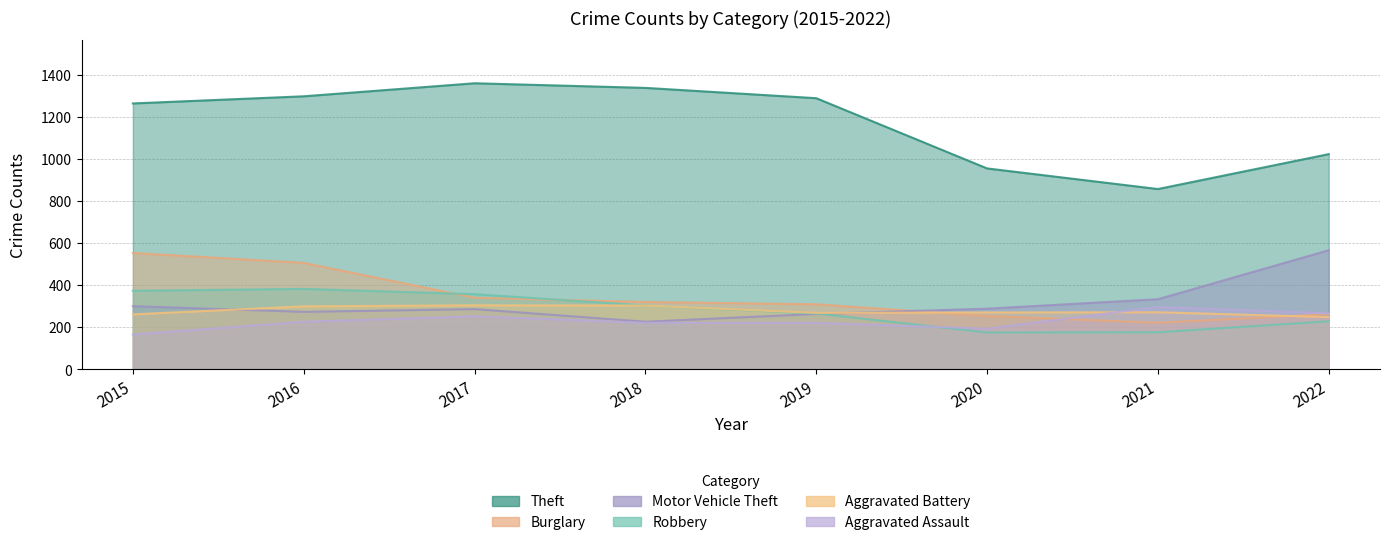

Reading right to left, transcribe all the data shown in this chart.

Theft: 2022=1022	2021=856	2020=954	2019=1288	2018=1337	2017=1359	2016=1297	2015=1263
Burglary: 2022=261	2021=220	2020=252	2019=308	2018=319	2017=339	2016=505	2015=552
Motor Vehicle Theft: 2022=565	2021=332	2020=287	2019=262	2018=225	2017=285	2016=272	2015=299
Robbery: 2022=227	2021=175	2020=174	2019=264	2018=302	2017=356	2016=381	2015=372
Aggravated Battery: 2022=247	2021=270	2020=269	2019=267	2018=302	2017=303	2016=298	2015=260
Aggravated Assault: 2022=265	2021=295	2020=192	2019=220	2018=220	2017=251	2016=225	2015=164